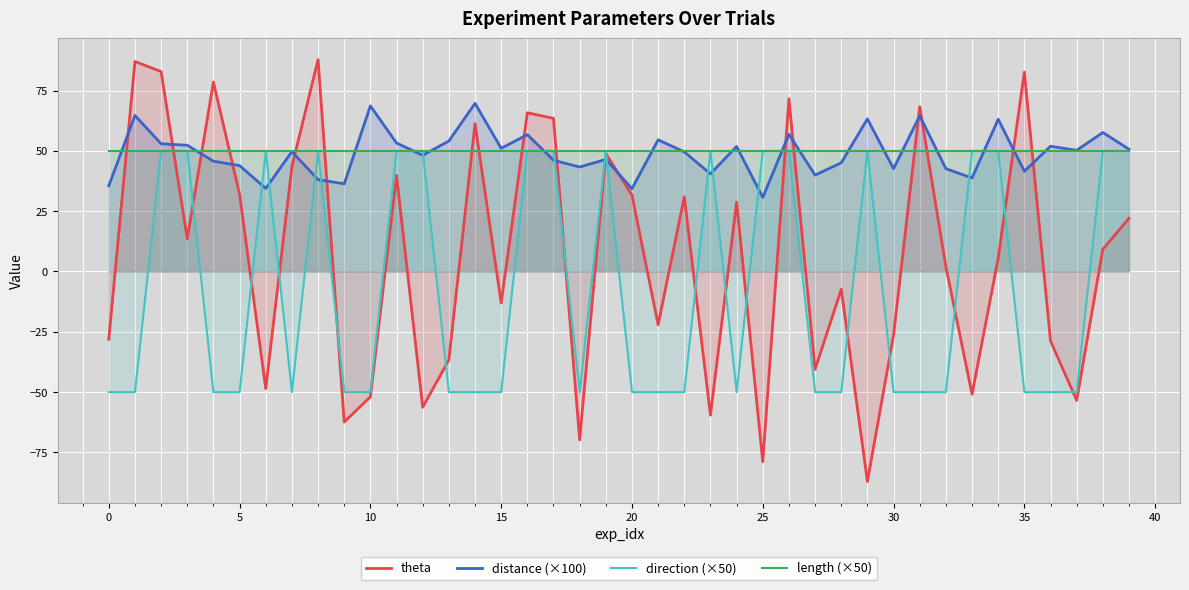

How many lines are shown in the chart?

4